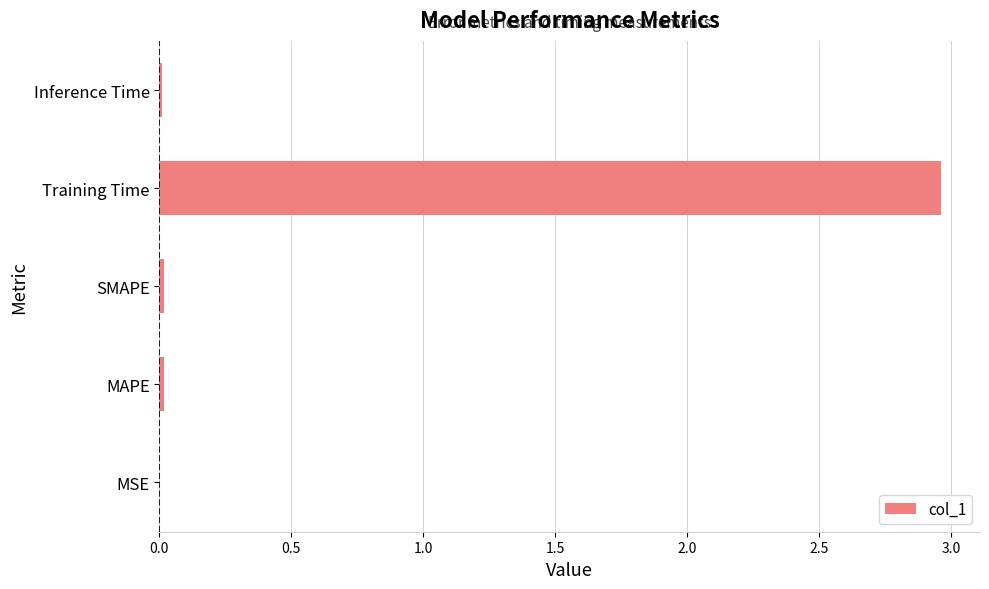

Which has a higher value, Inference Time or Training Time?

Training Time